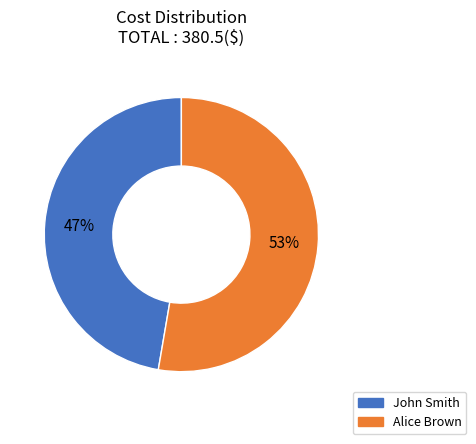

Is it true that John Smith is 36% of the pie?

False